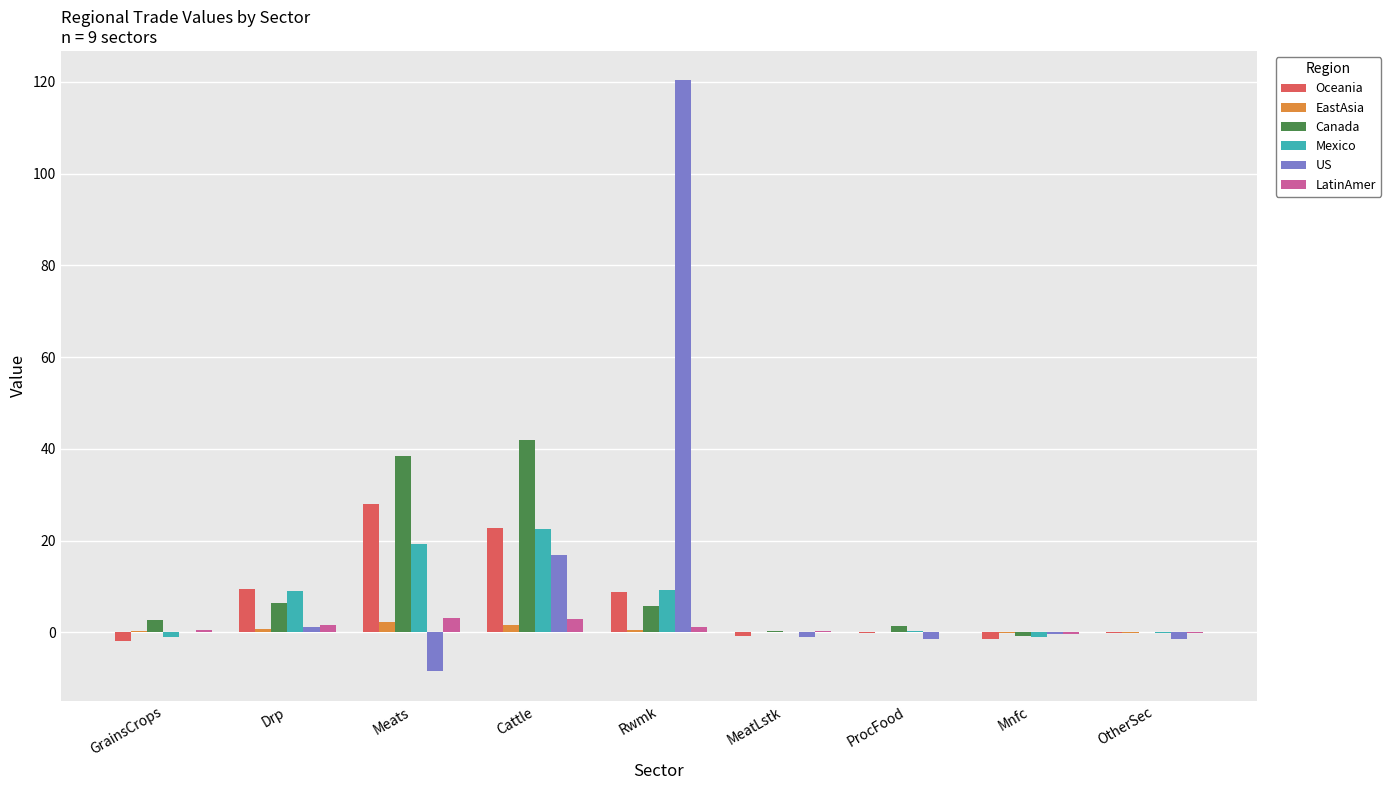

At which category is the sum across all series the highest?

Rwmk